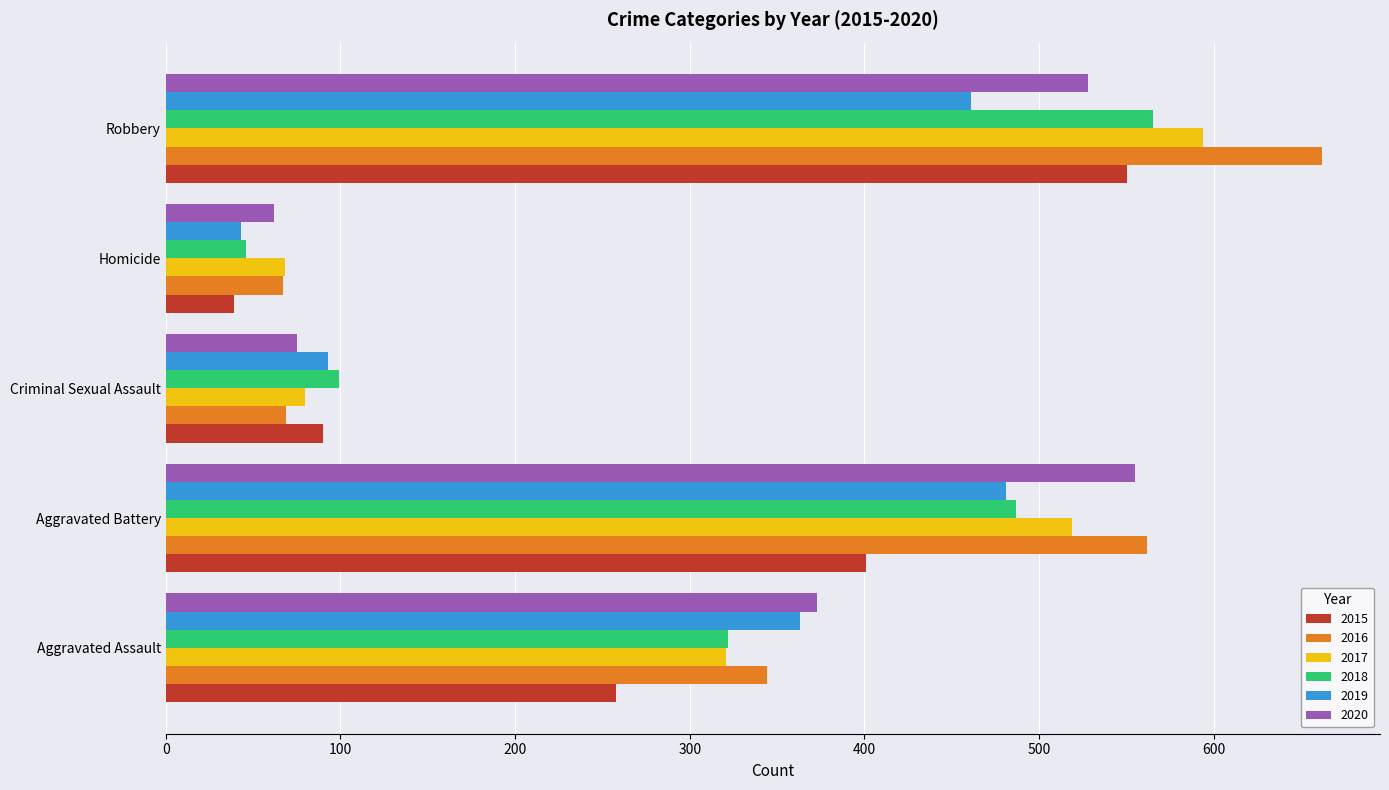

What is the difference between the second highest and minimum values in the 2017 series?

451